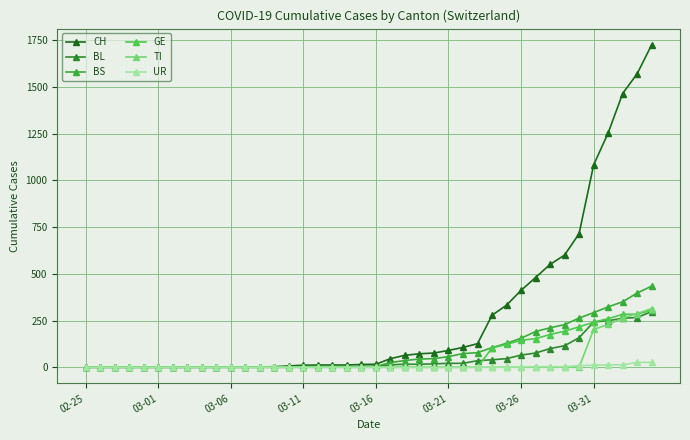

Count the number of data series in this chart.

6